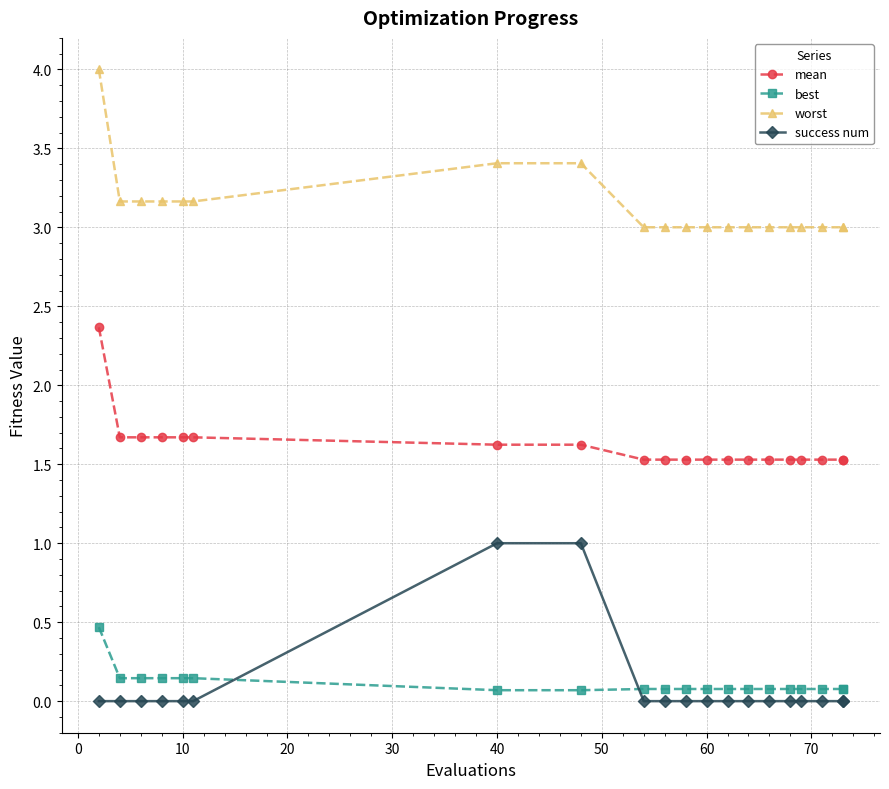

True or false: worst and success num intersect in this chart.

False